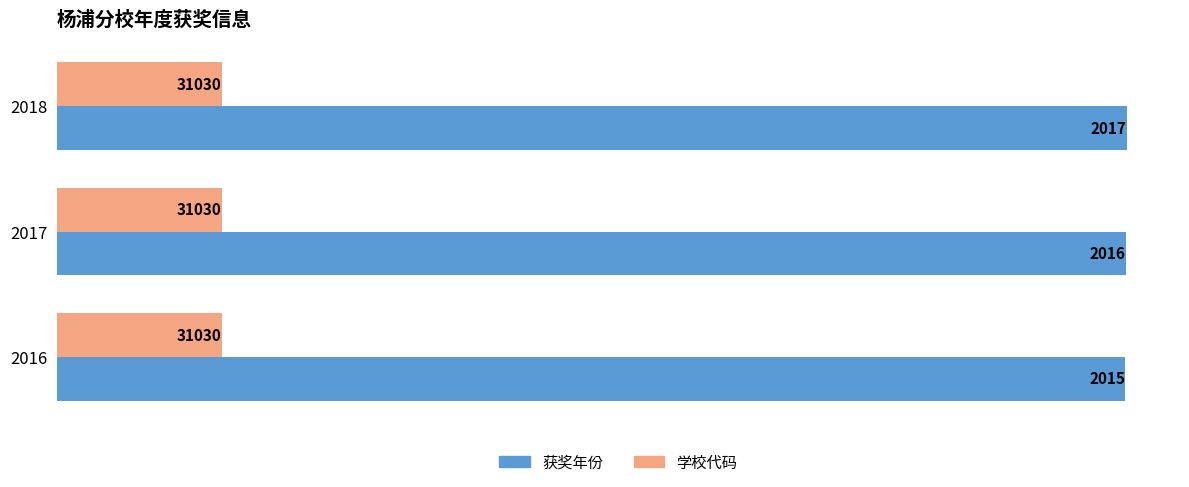

Count the 获奖年份 values in the range 2015 to 2017.

3